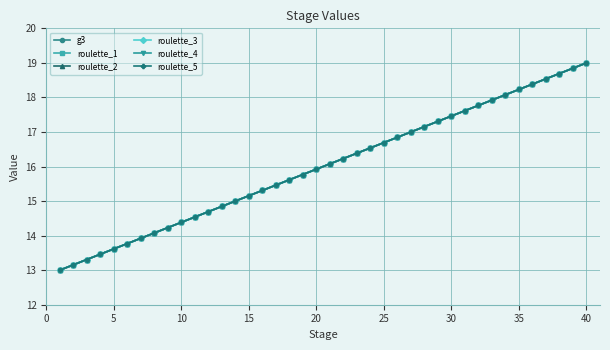

How many lines are shown in the chart?

6